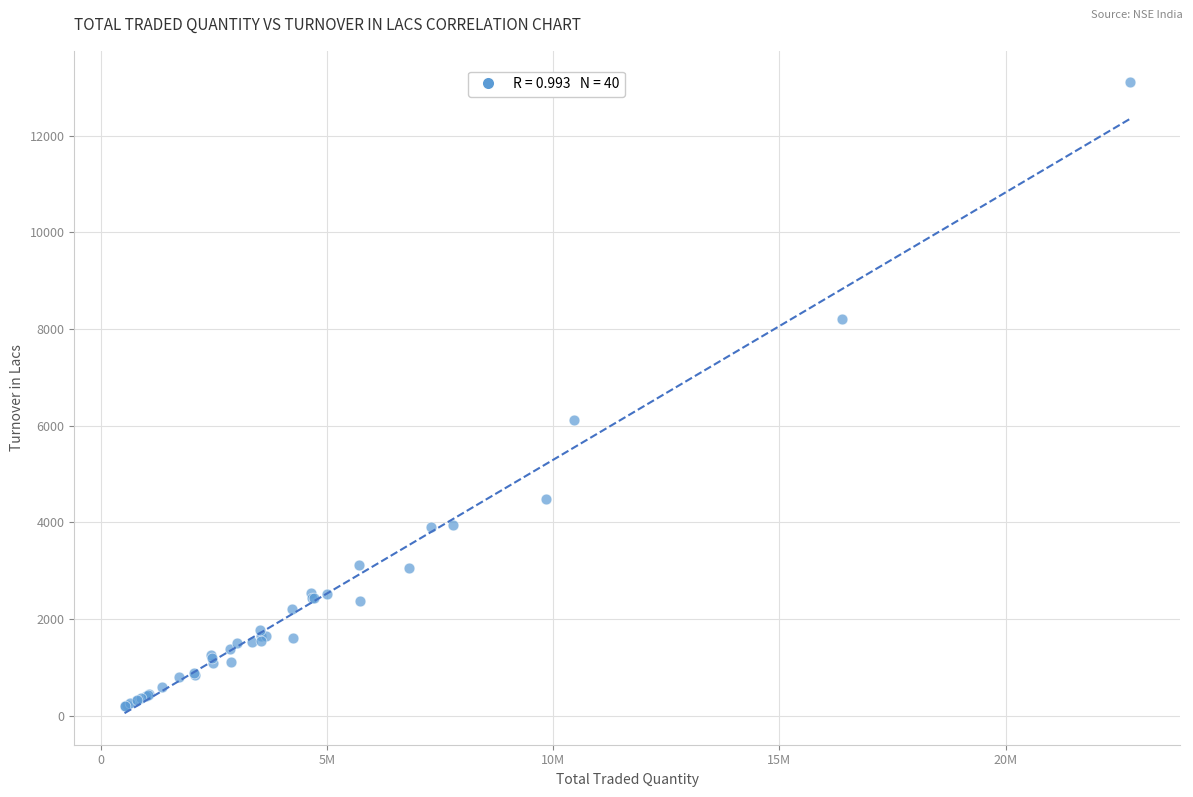

What Y value in the scatter plot is closest to 6656?

6119.1